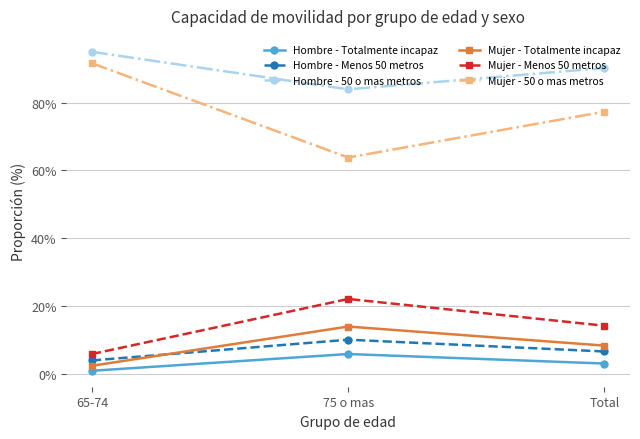

Rank the series at 75 o mas from highest to lowest value.

Hombre - 50 o mas metros, Mujer - 50 o mas metros, Mujer - Menos 50 metros, Mujer - Totalmente incapaz, Hombre - Menos 50 metros, Hombre - Totalmente incapaz